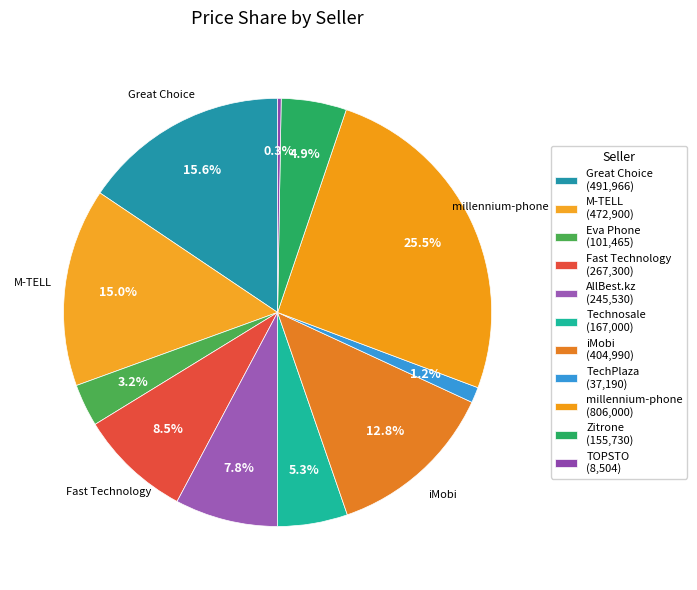

The Technosale slice represents 5% of the pie. True or false?

True